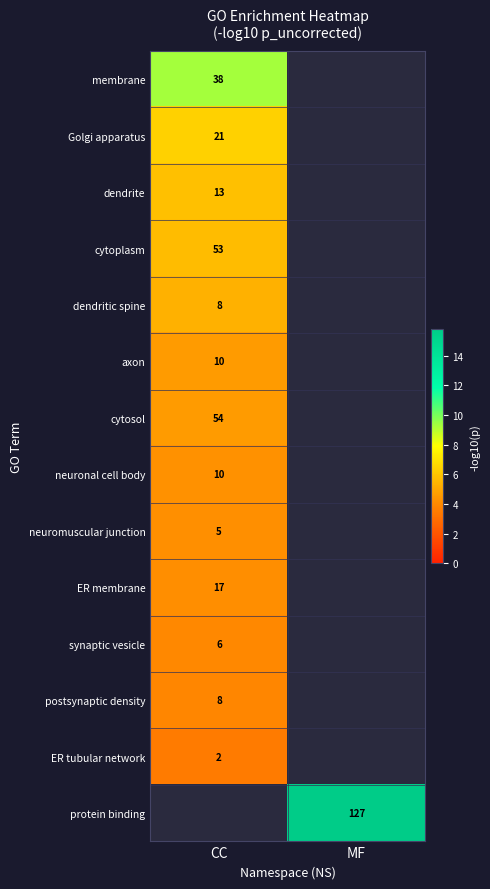

Is the value of postsynaptic density at CC greater than the value of cytoplasm at CC?

No